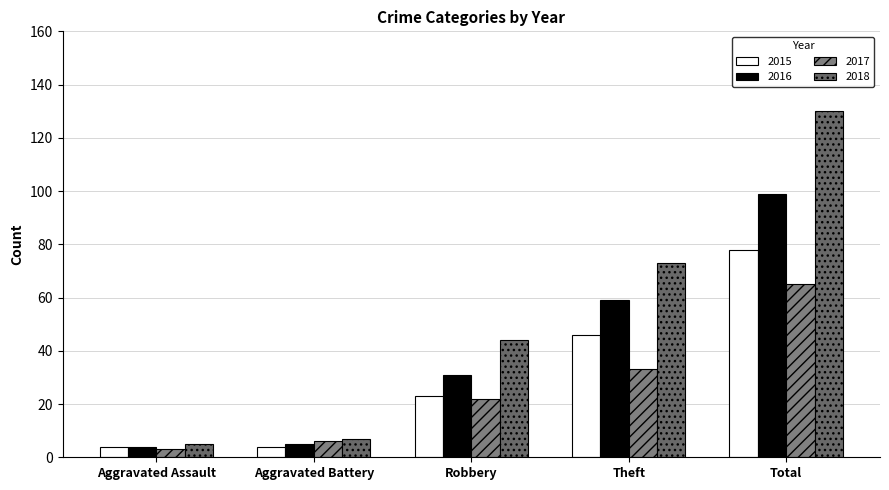

The 2018 series shows 9 at Aggravated Assault. True or false?

False